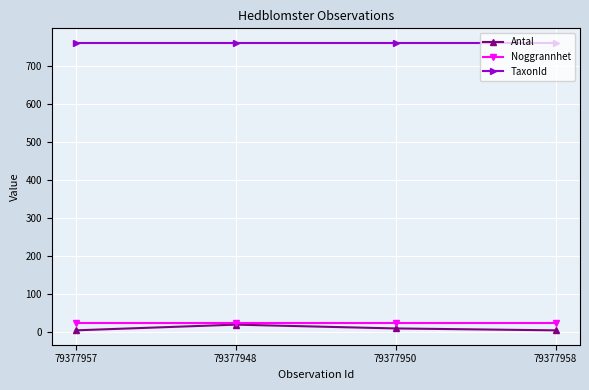

What is the lowest value of the TaxonId series?

762